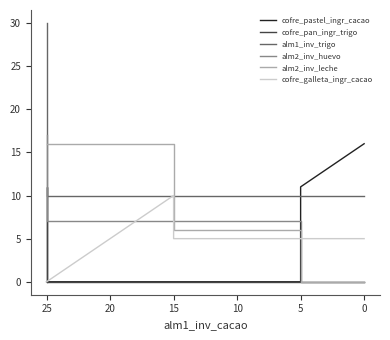

True or false: cofre_pan_ingr_trigo has a value of 0 at 15.

True